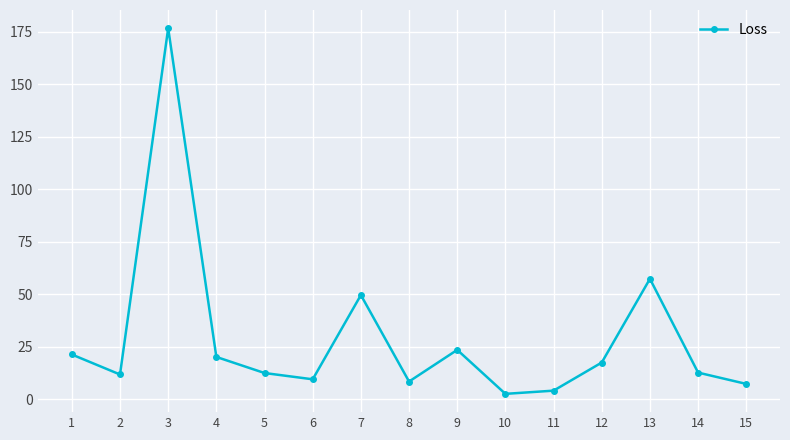

What is the greatest value displayed?

176.6